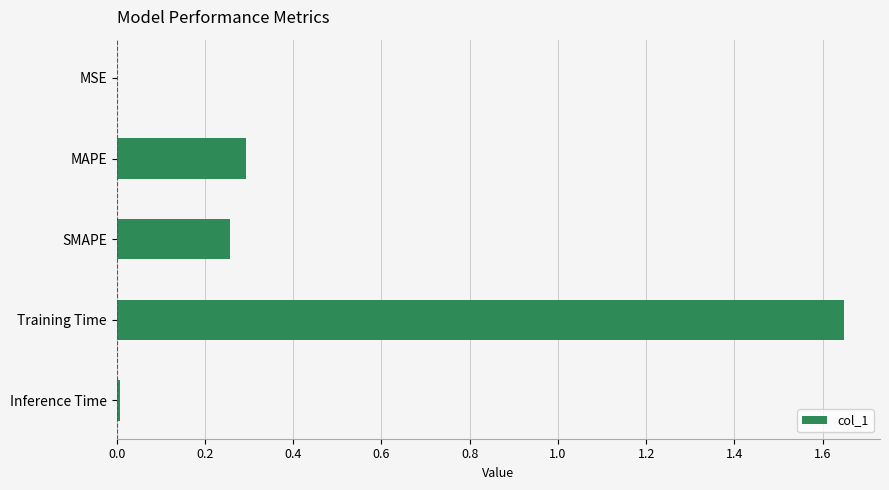

Is it true that the value at MAPE is 0.1?

False